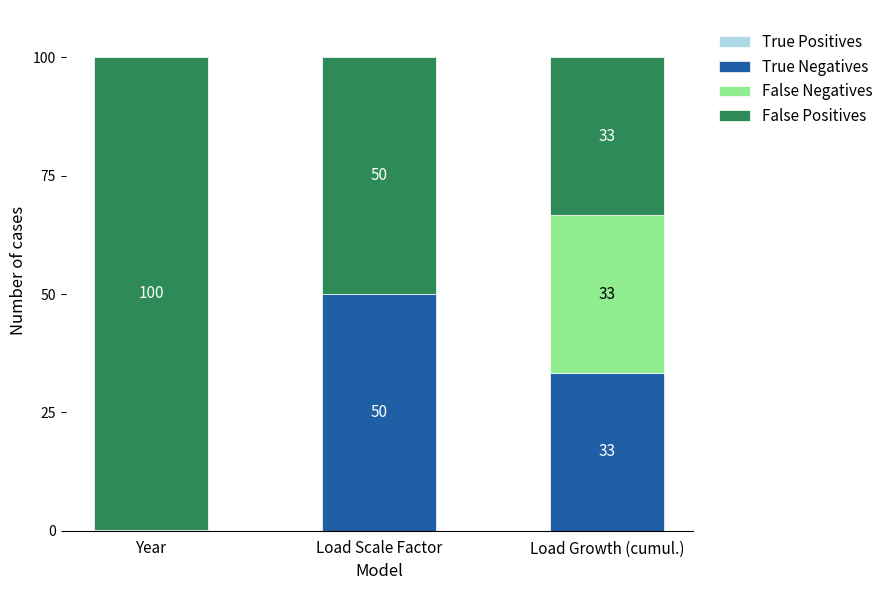

What is the total value across all series at Year?

100.0